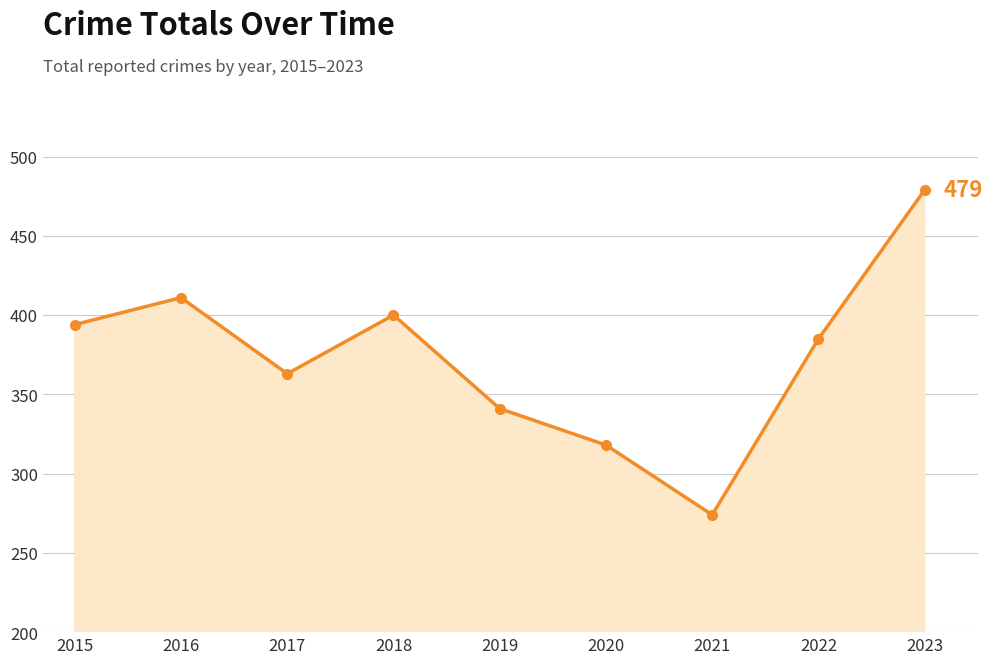

How many distinct data groups are displayed?

1